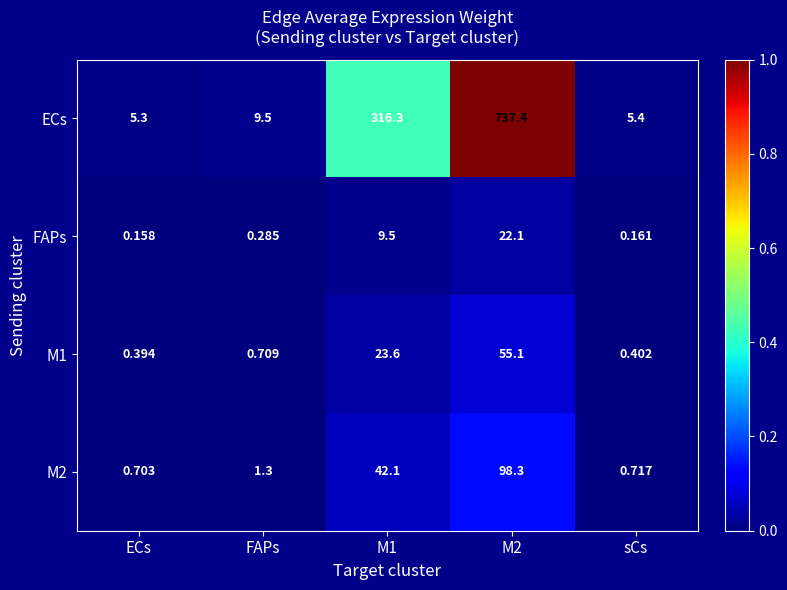

At which label does ECs first exceed 9?

FAPs